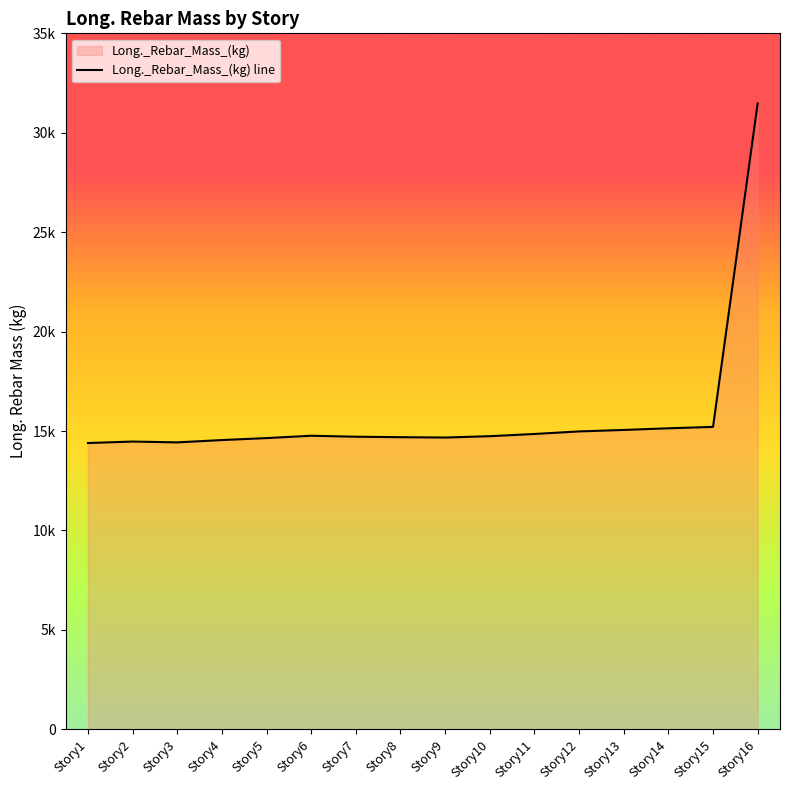

Rank the categories by value from lowest to highest.

Story1, Story3, Story2, Story4, Story5, Story9, Story8, Story7, Story10, Story6, Story11, Story12, Story13, Story14, Story15, Story16